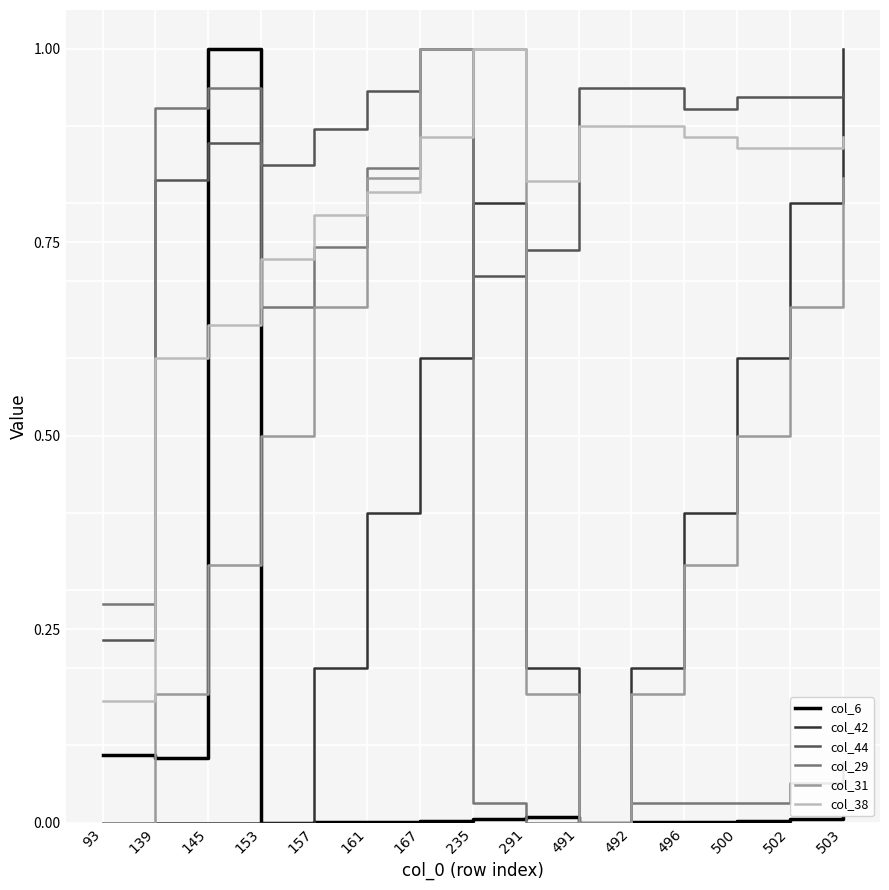

True or false: col_38 and col_42 cross at least once.

True